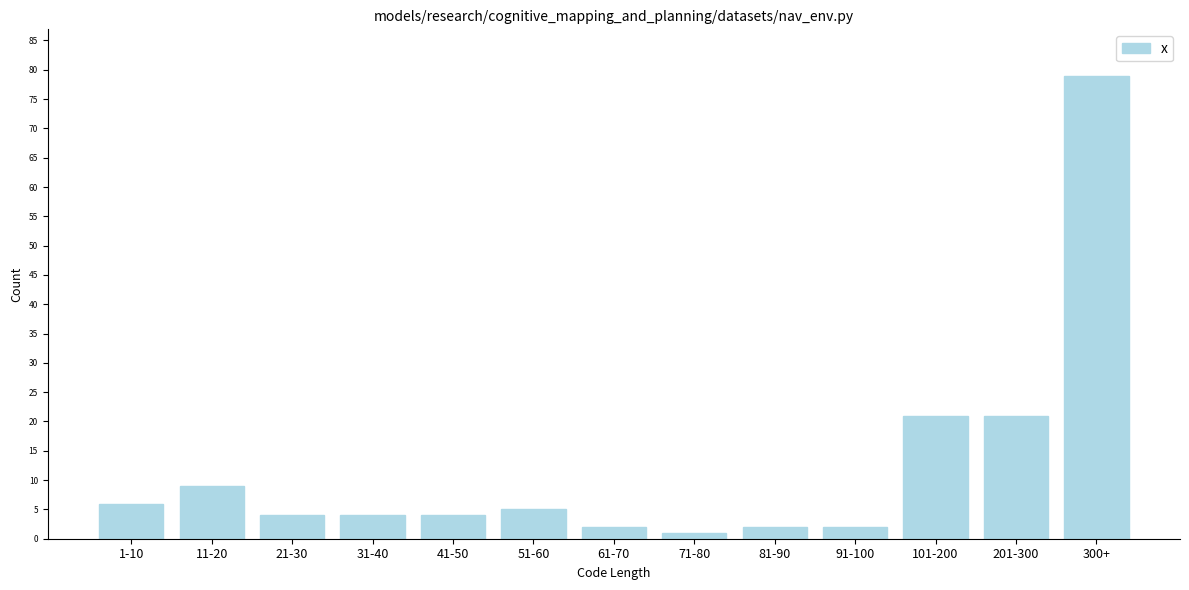

Reading right to left, list all the values displayed in this chart.

79	21	21	2	2	1	2	5	4	4	4	9	6